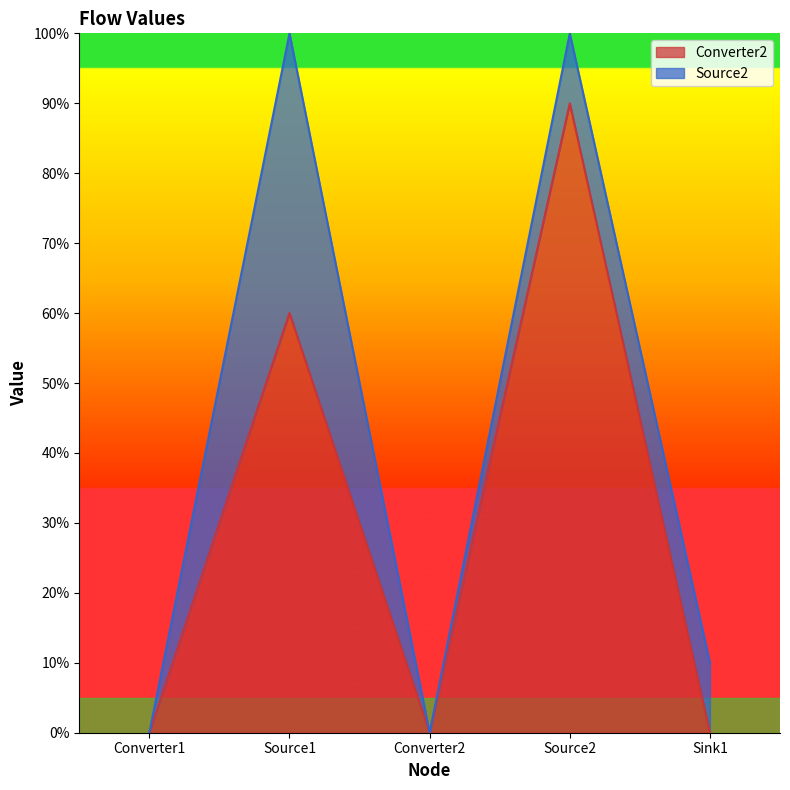

How many values are between 0 and 1?

5